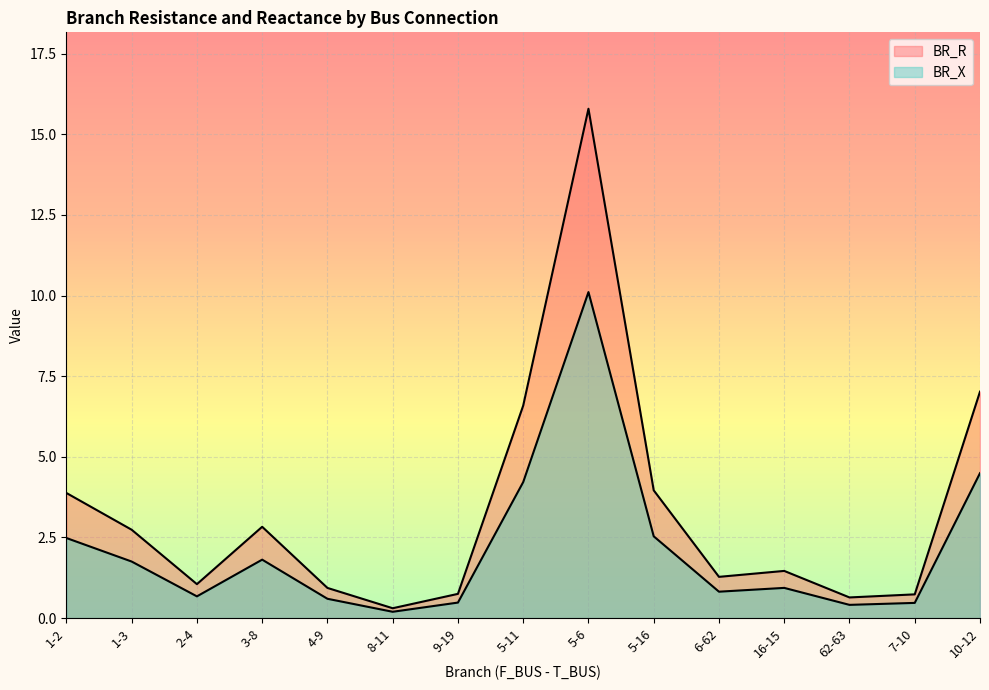

How many values in the BR_R series are below 1?

5